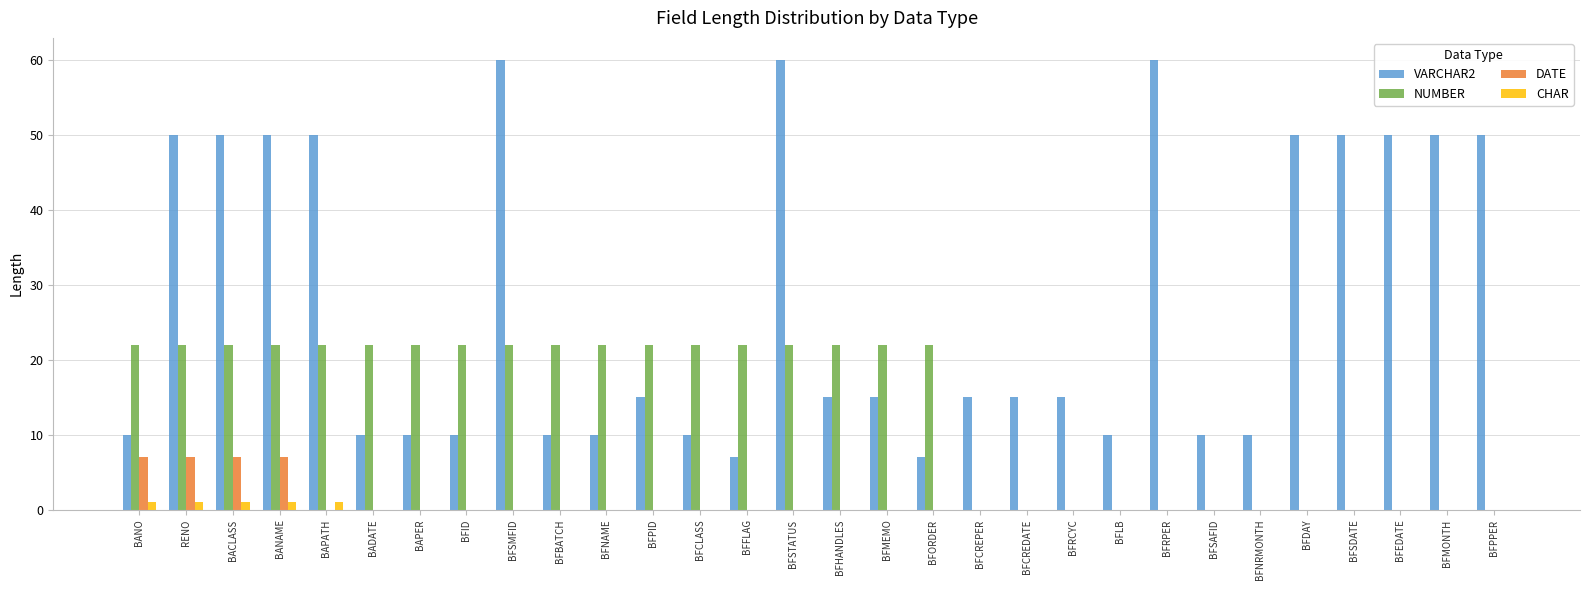

What is the maximum value shown in the chart?

60